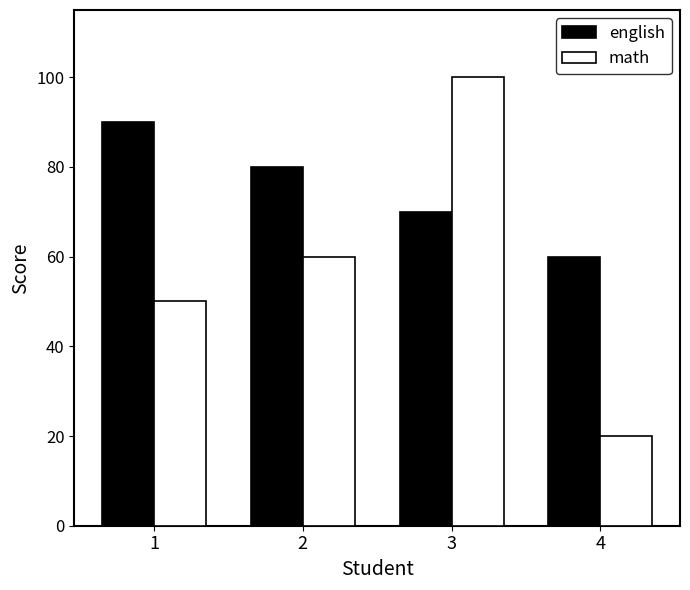

What is the difference between the highest and lowest values at 2?

20